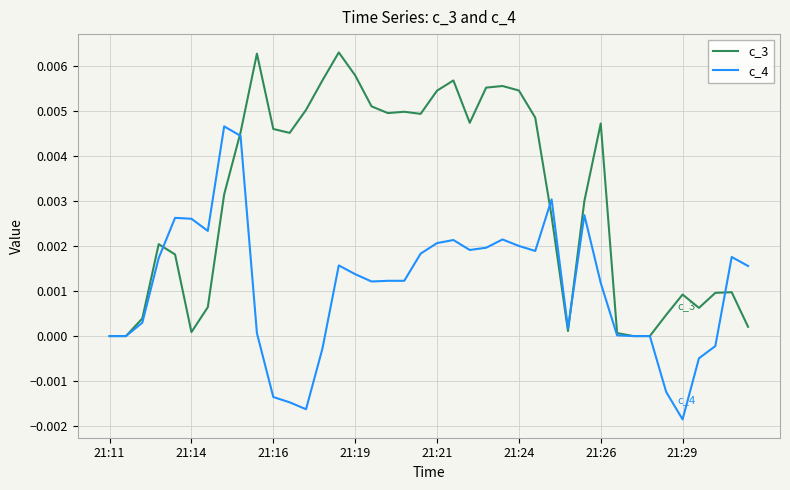

Which series has the largest total across all categories?

c_3